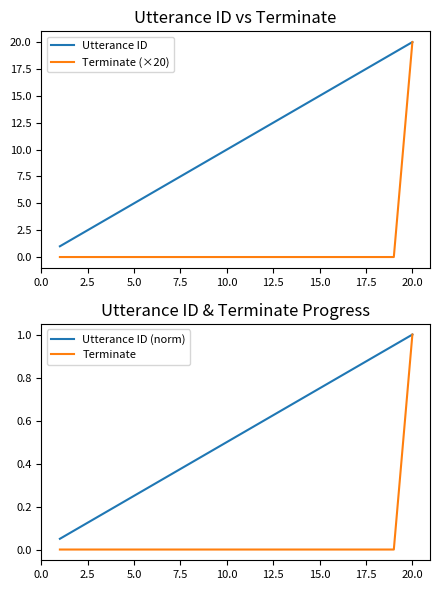

True or false: Terminate (×20) has a value of 0 at 15.0.

True